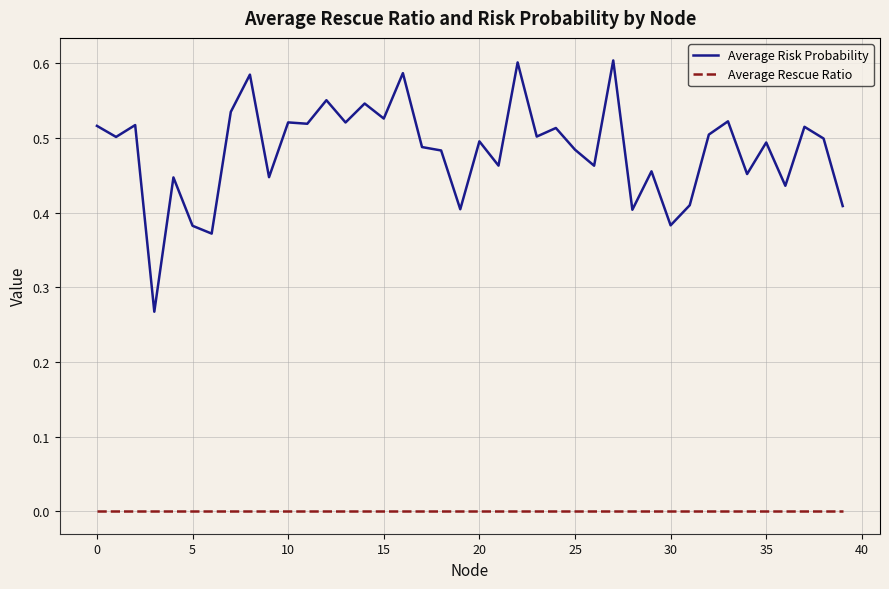

Rank the series by their average value, from lowest to highest.

Average Rescue Ratio, Average Risk Probability